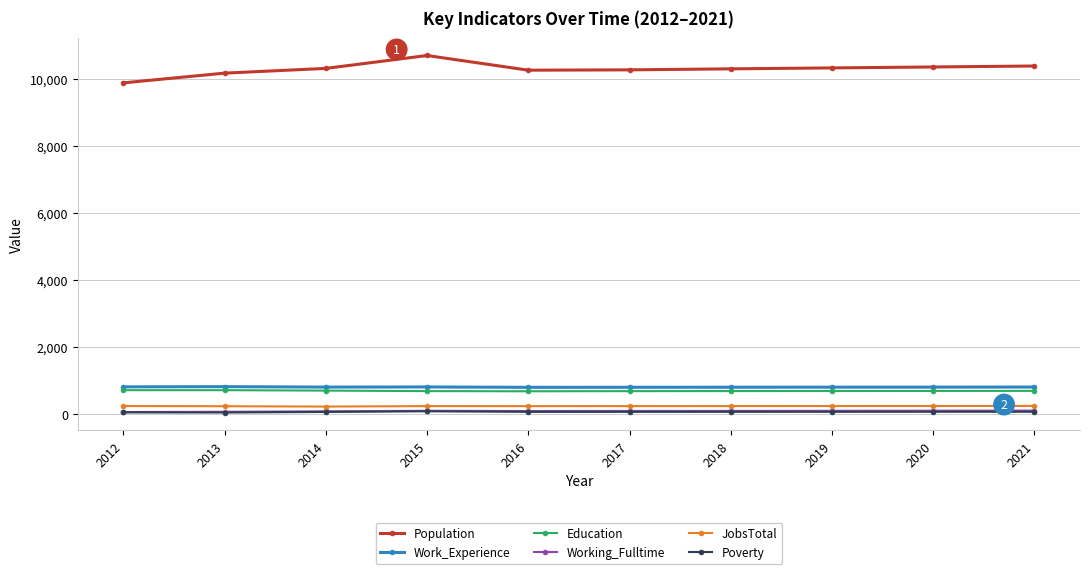

What is the average value of the JobsTotal series?

238